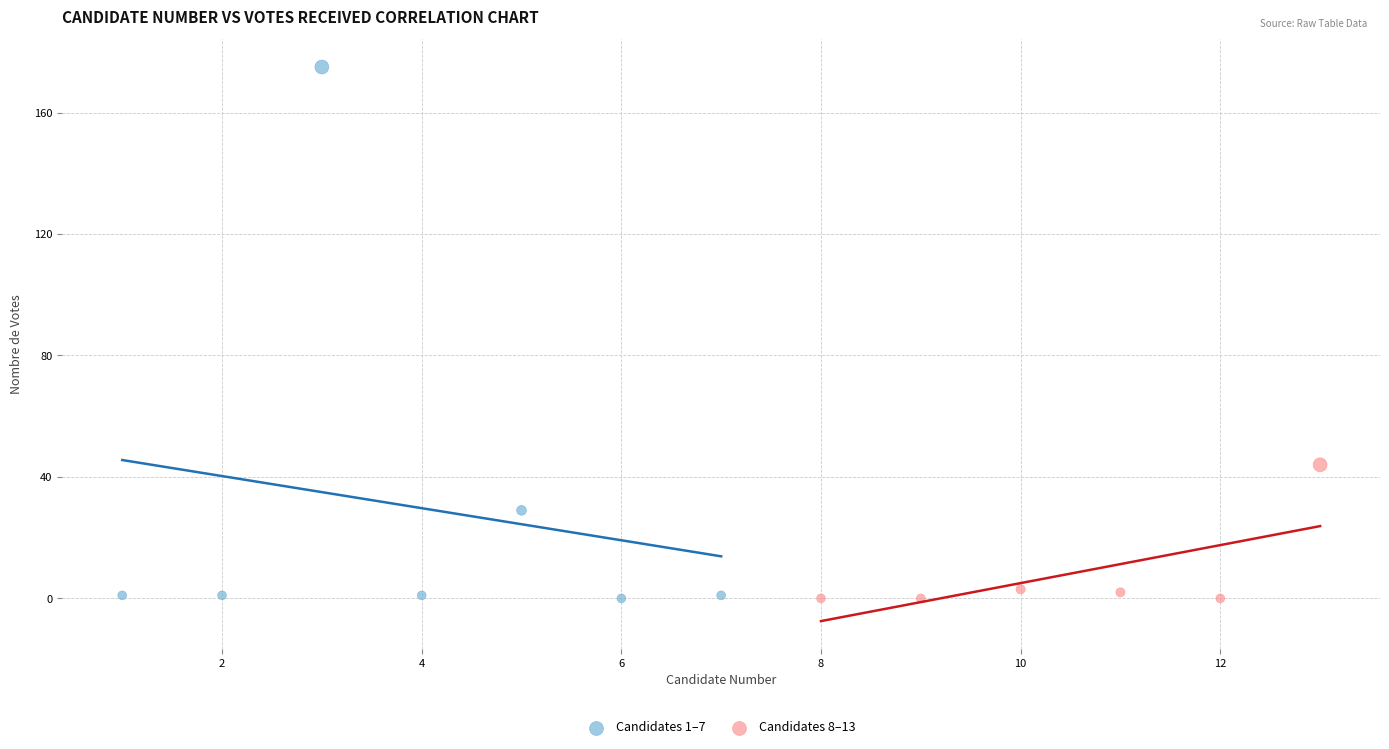

Which series has the widest spread of Y values?

Candidates 1–7